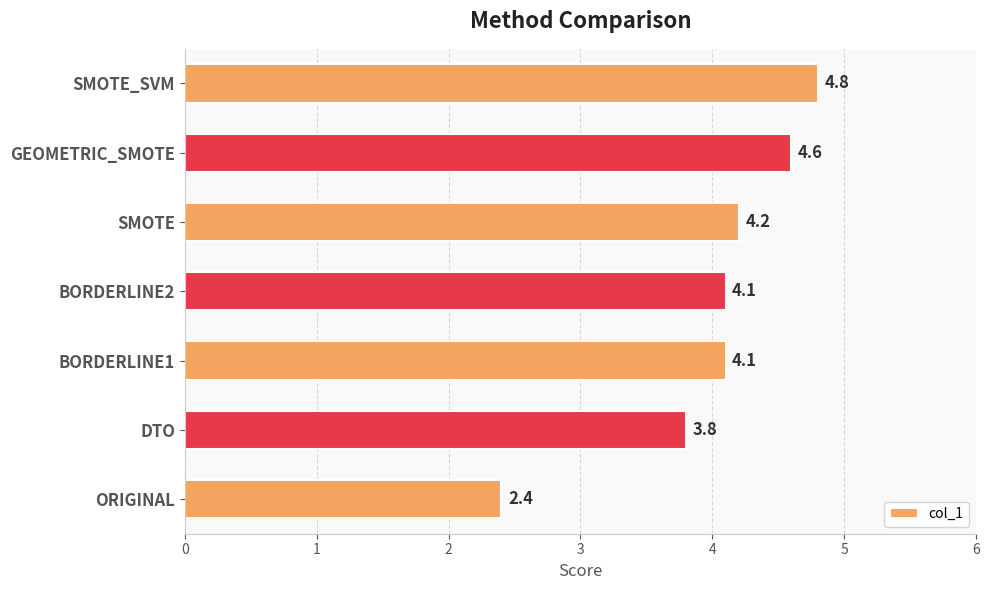

Which has a higher value, GEOMETRIC_SMOTE or SMOTE_SVM?

SMOTE_SVM